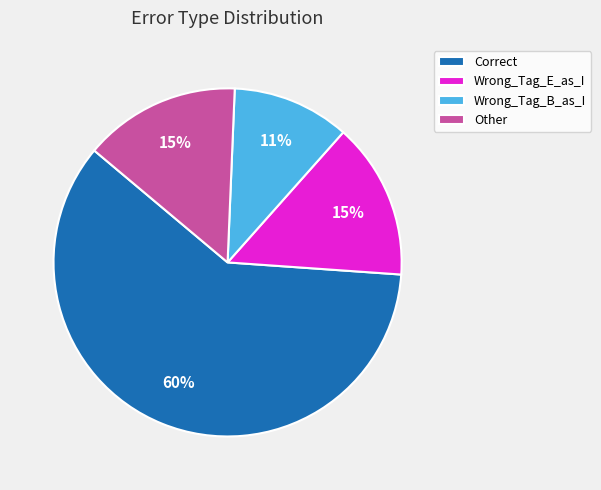

Count the number of slices in the pie.

4